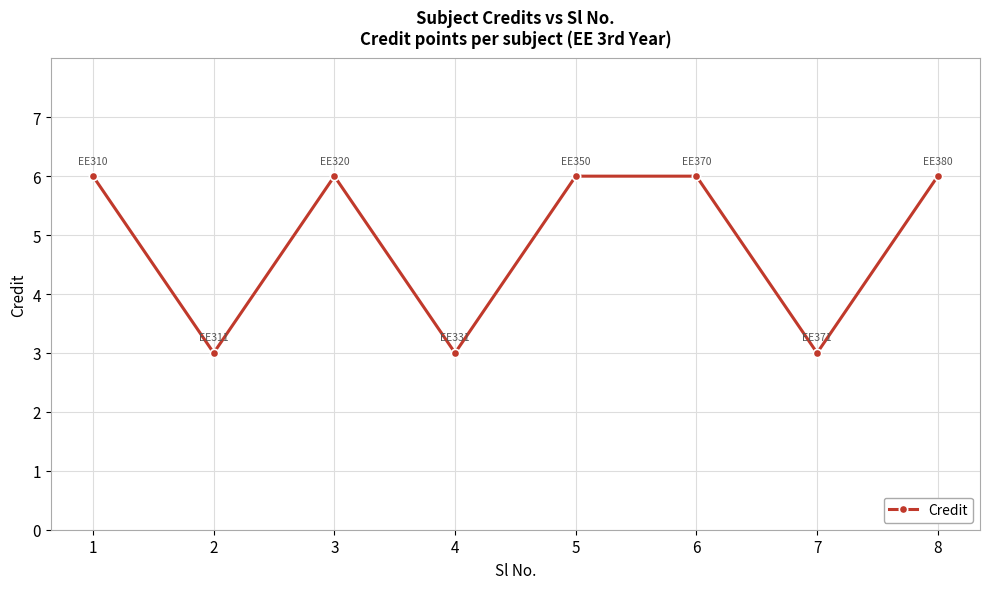

How many data points does each series have?

8